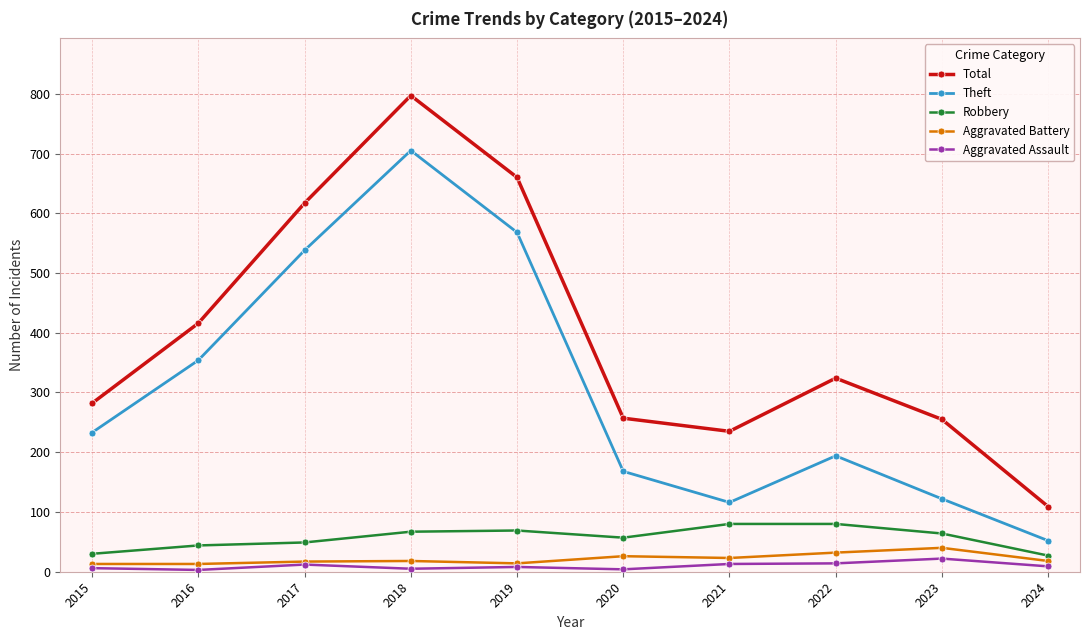

What is the value of the Aggravated Assault point at the 6th from the left?

4